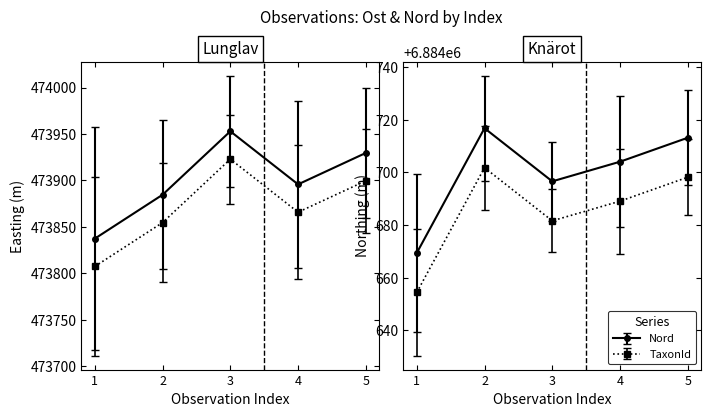

True or false: Ost has more than 1 points higher than both neighbors.

False